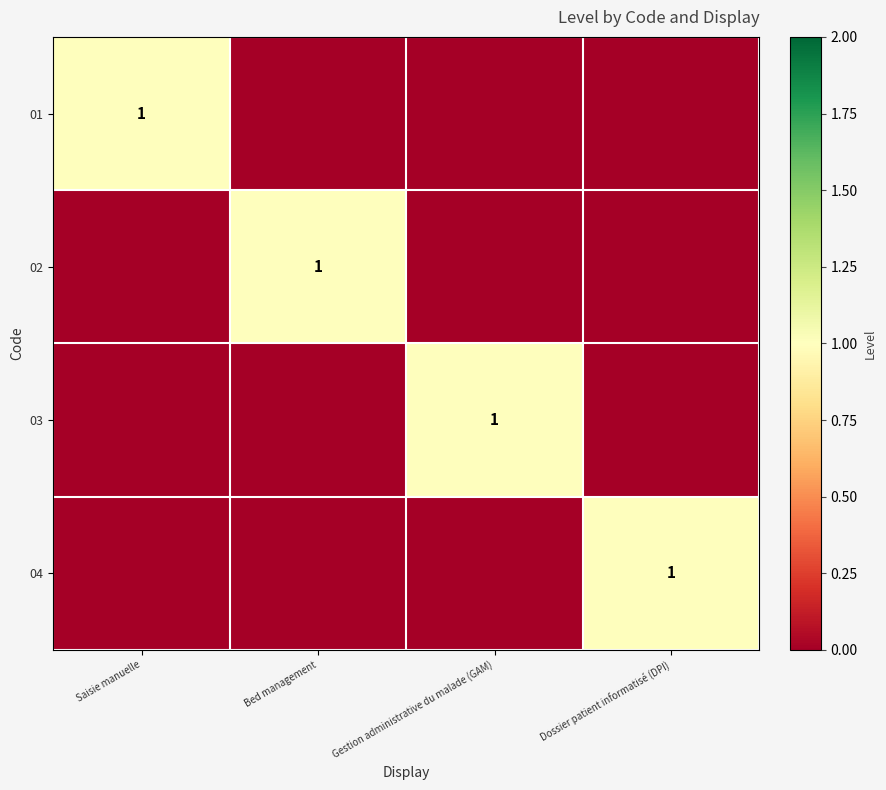

At which category is the sum across all series the highest?

Saisie manuelle